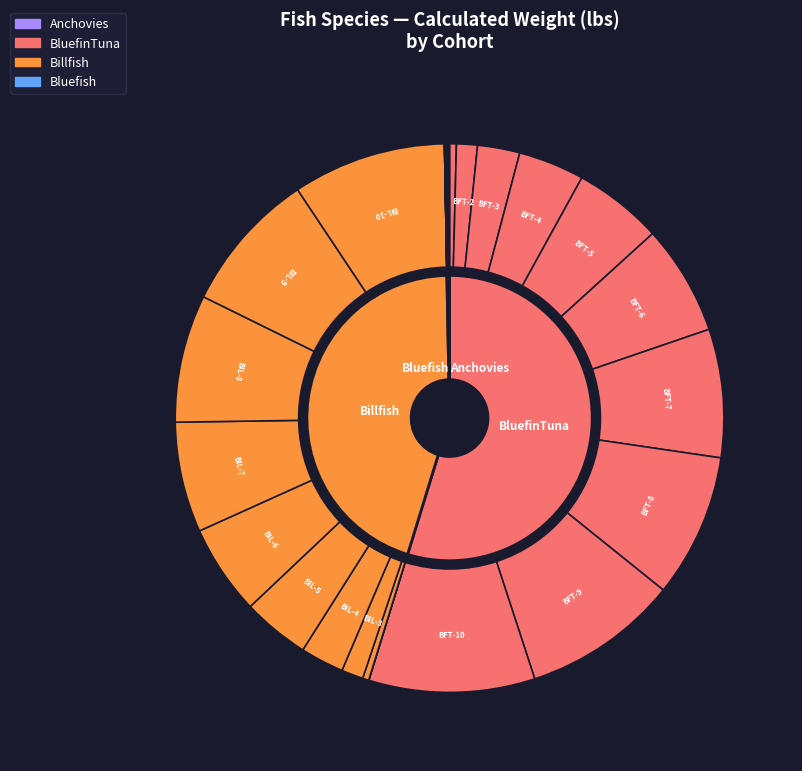

Rank the categories by value from highest to lowest.

BFT-10, BFT-9, BIL-10, BFT-8, BIL-9, BFT-7, BIL-8, BIL-7, BFT-6, BIL-6, BFT-5, BIL-5, BFT-4, BIL-4, BFT-3, BIL-3, BFT-2, BFT-1, BIL-2, BLF-10, BLF-9, BLF-8, BLF-7, BLF-6, BLF-5, BLF-4, BLF-3, BIL-1, BLF-2, BLF-1, ANC-10, ANC-9, ANC-8, ANC-7, ANC-6, ANC-5, ANC-4, ANC-3, ANC-2, ANC-1